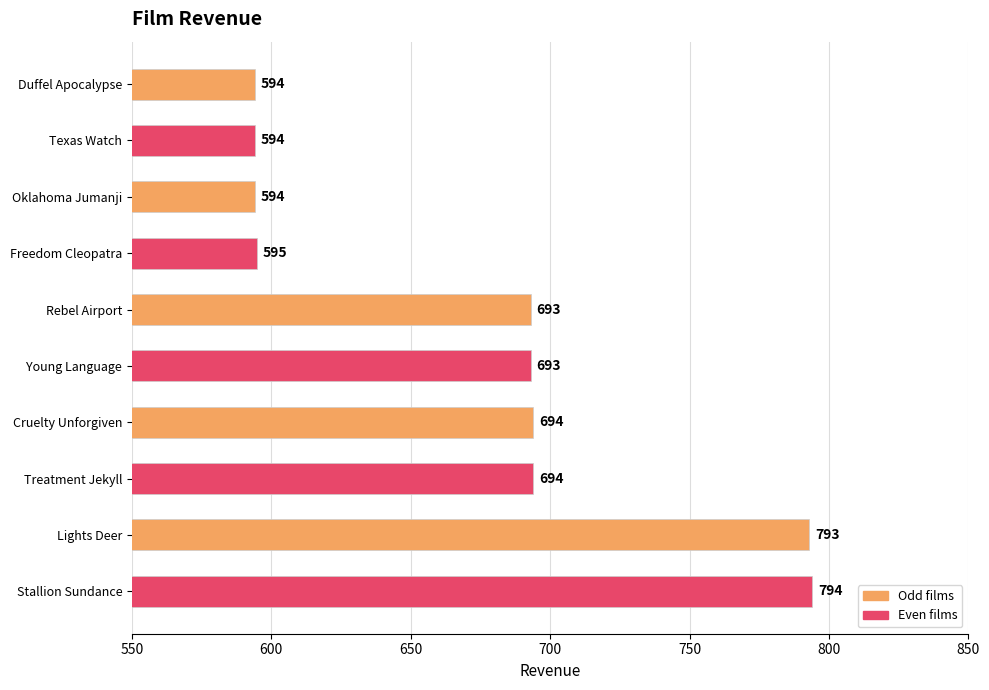

Is it true that the value at Lights Deer is 1115?

False